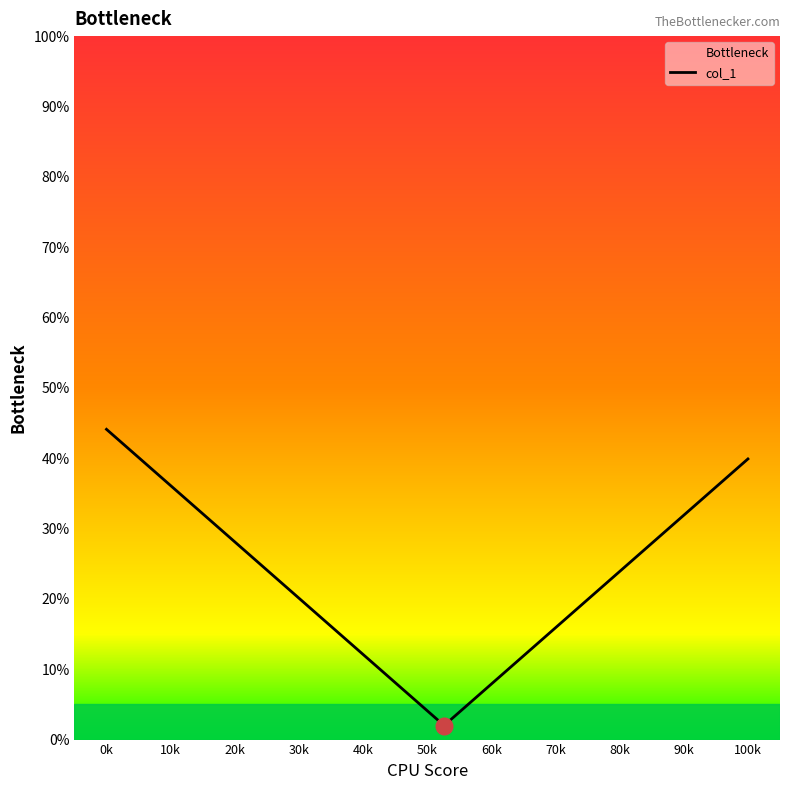

What is the maximum value shown in the chart?

44.1